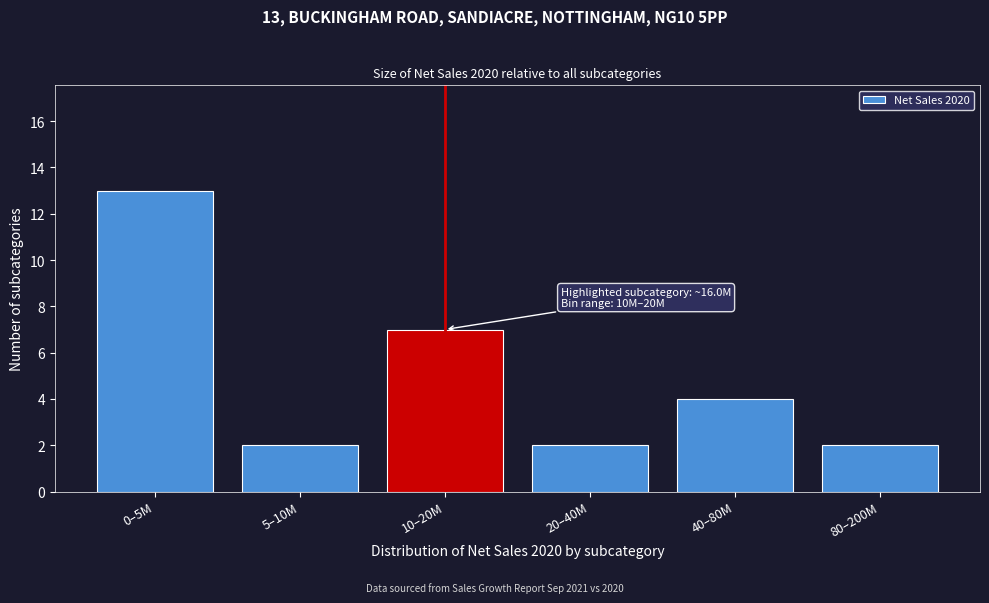

Reading right to left, extract all data points from this chart.

80–200M=2	40–80M=4	20–40M=2	10–20M=7	5–10M=2	0–5M=13